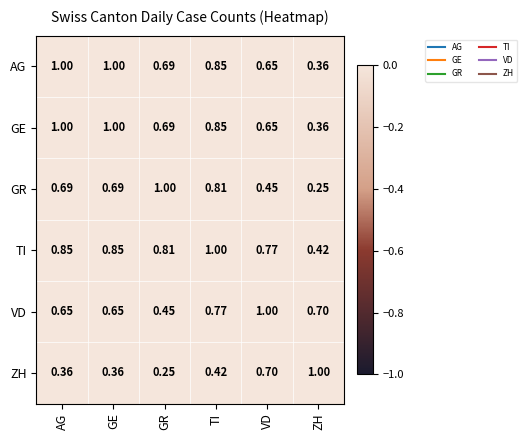

At how many categories does at least one series exceed 0?

6